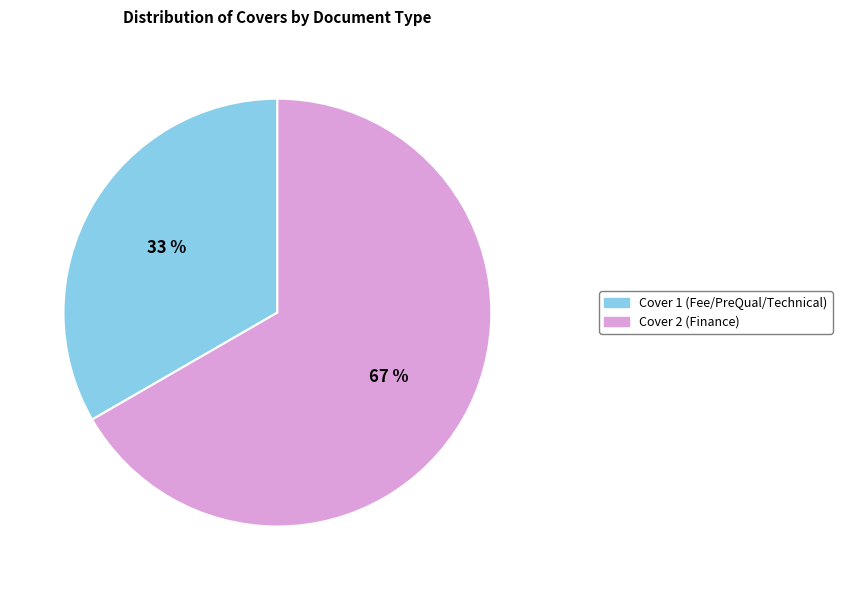

Do Cover 2 (Finance) and Cover 1 (Fee/PreQual/Technical) together represent more than half of the pie?

Yes